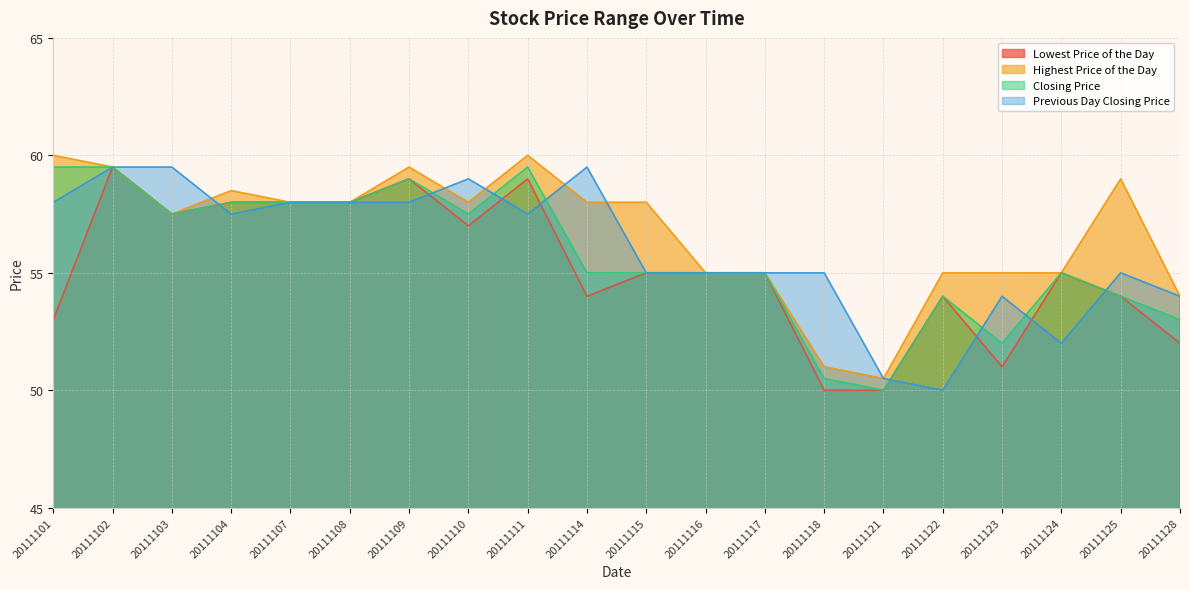

How many data points in Previous Day Closing Price are above 57?

10